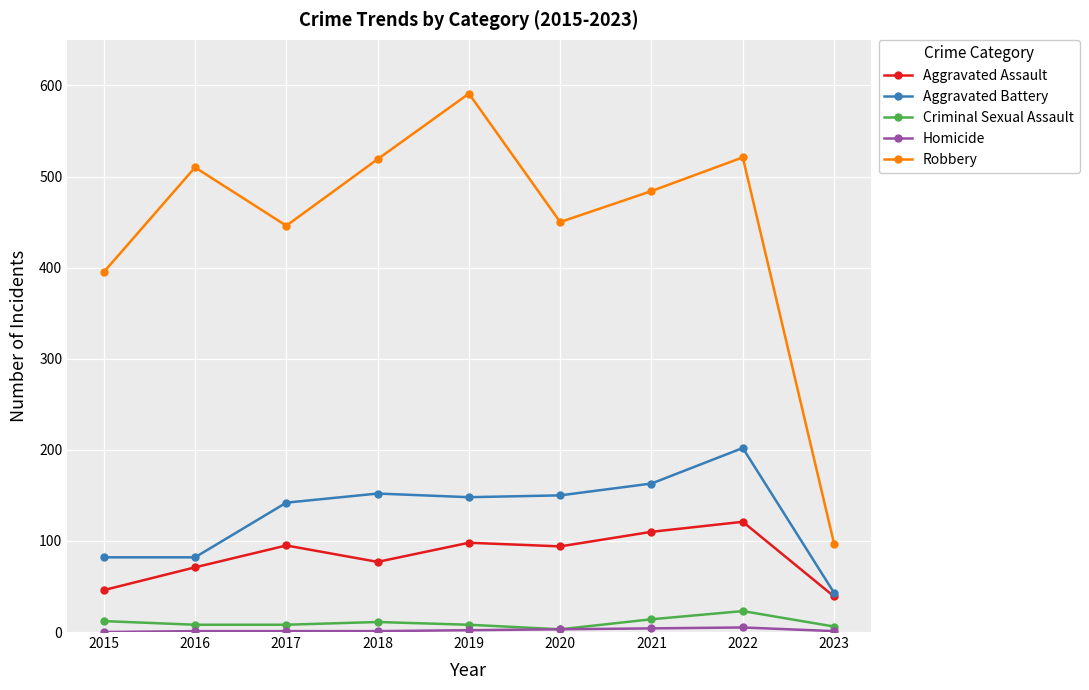

How many data points in Aggravated Battery are less than 148?

4